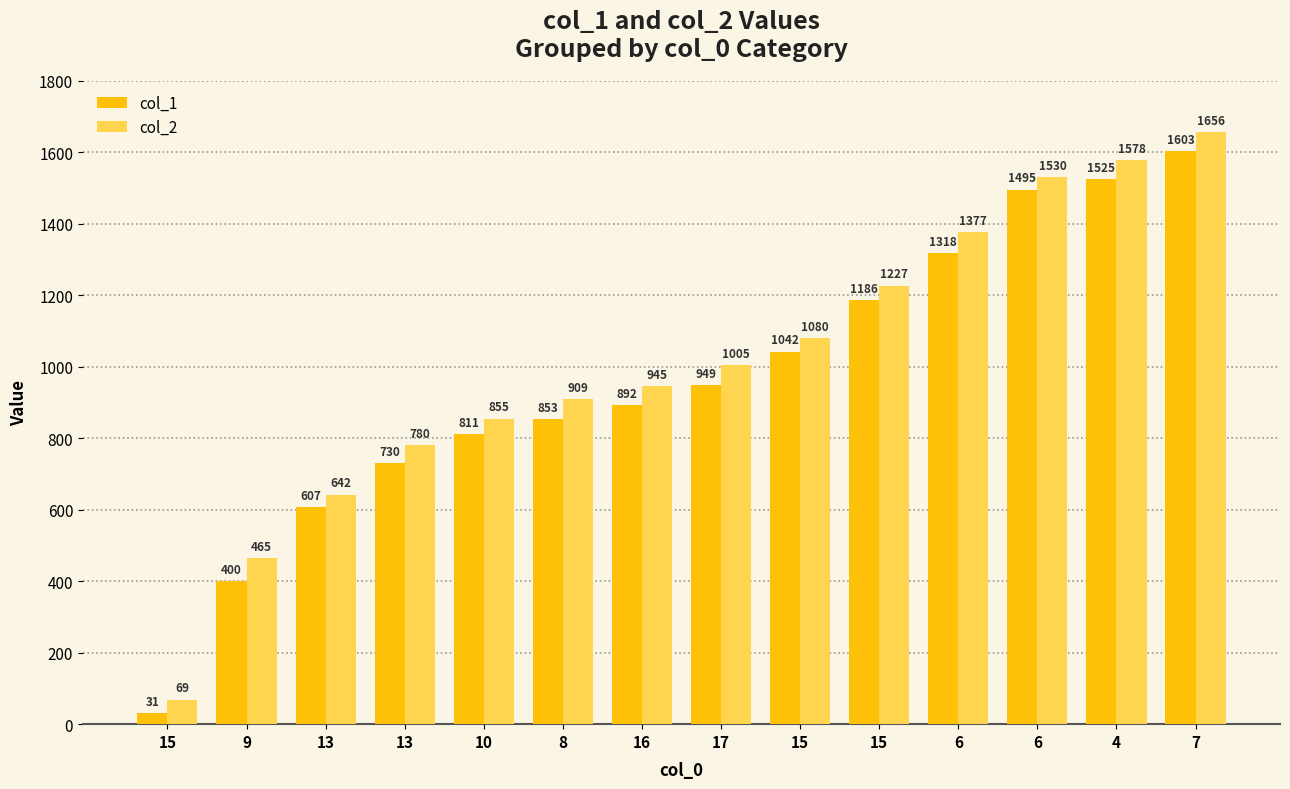

What is the spread (max minus min) of values at 6?

59